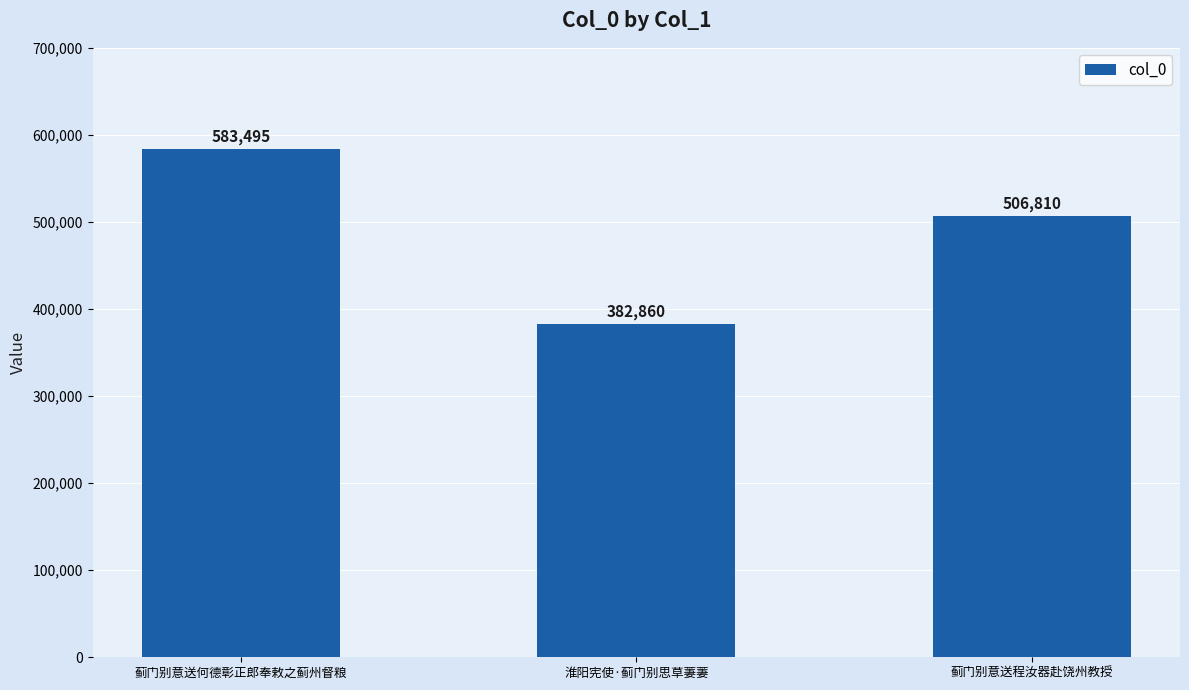

What is the difference between the maximum and second lowest values?

76685